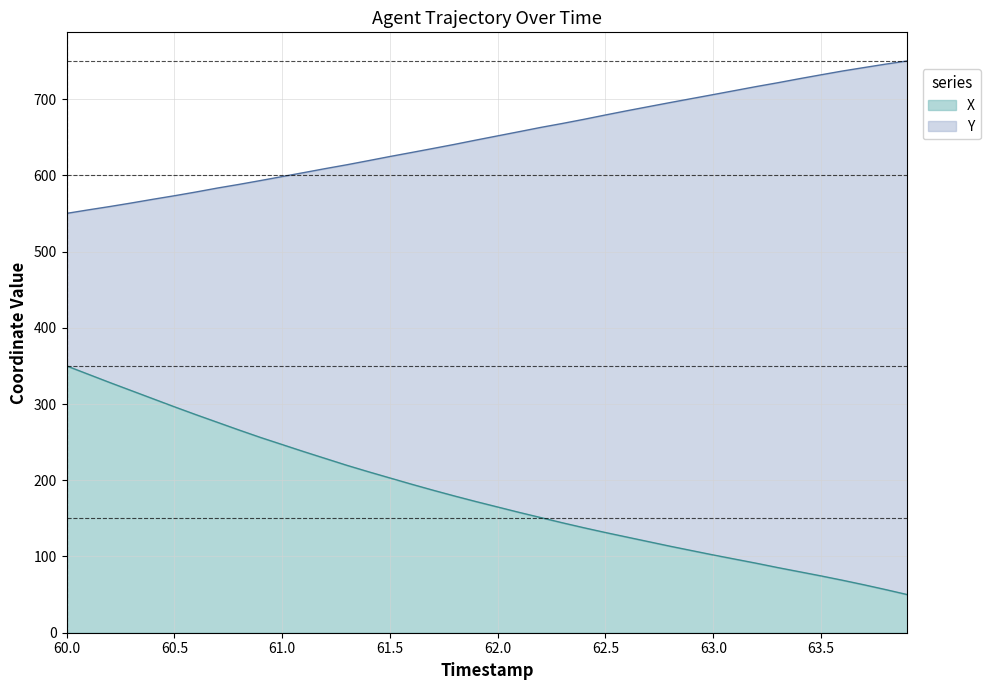

What is the highest value of the X series?

350.0